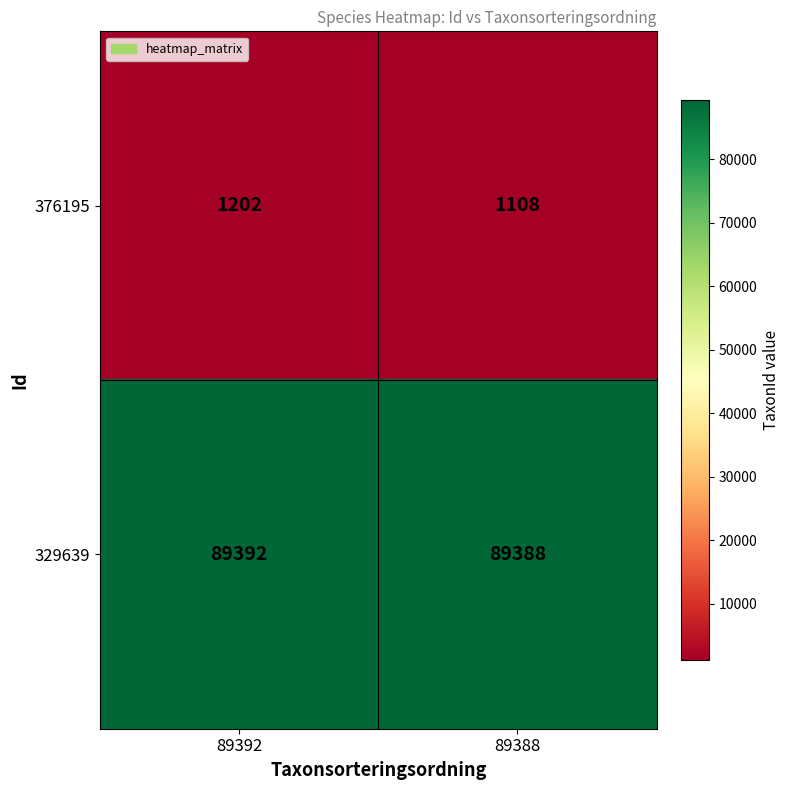

Rank the series by their maximum value, from lowest to highest.

376195, 329639